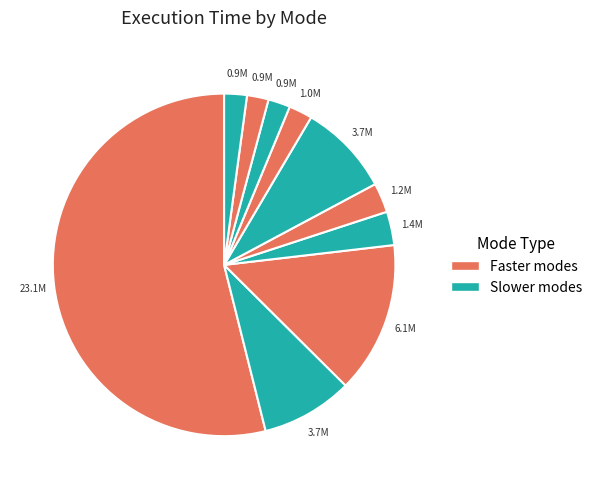

How many slices are in this pie chart?

10